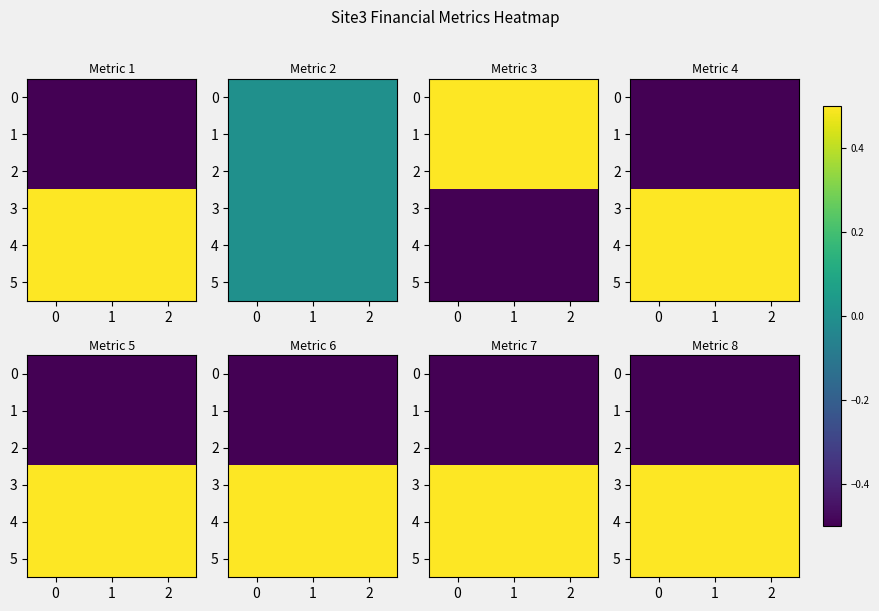

True or false: 0 has a value of -0.9 at 1.

False